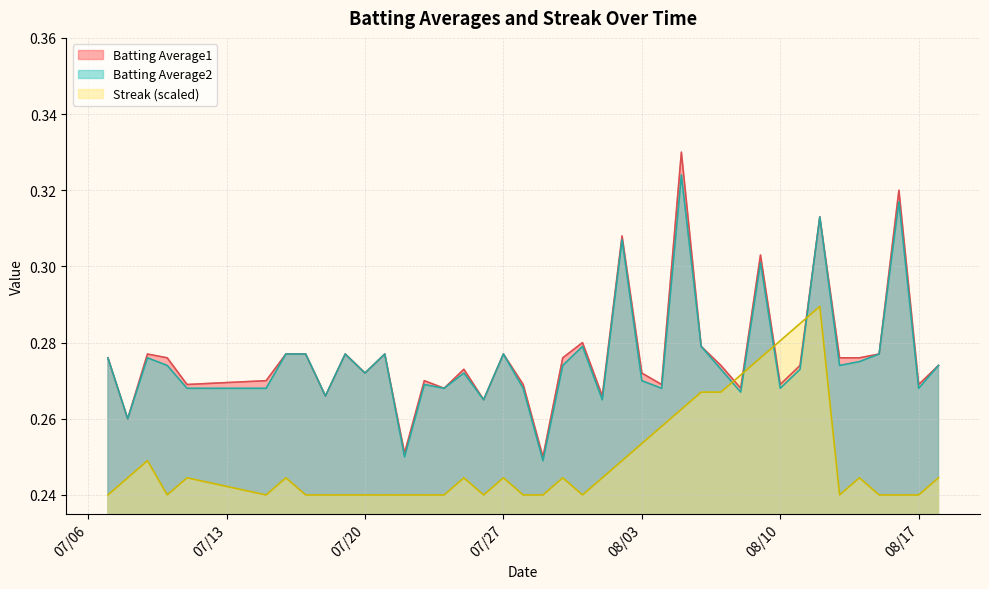

What is the lowest value of the Streak series?

0.2